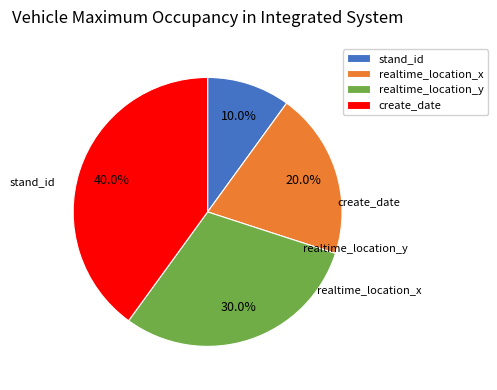

How much of the chart is everything except stand_id?

90.0%